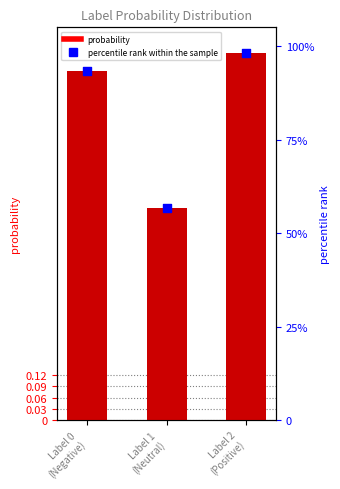

What are all the series names shown in the legend?

probability, percentile rank within the sample